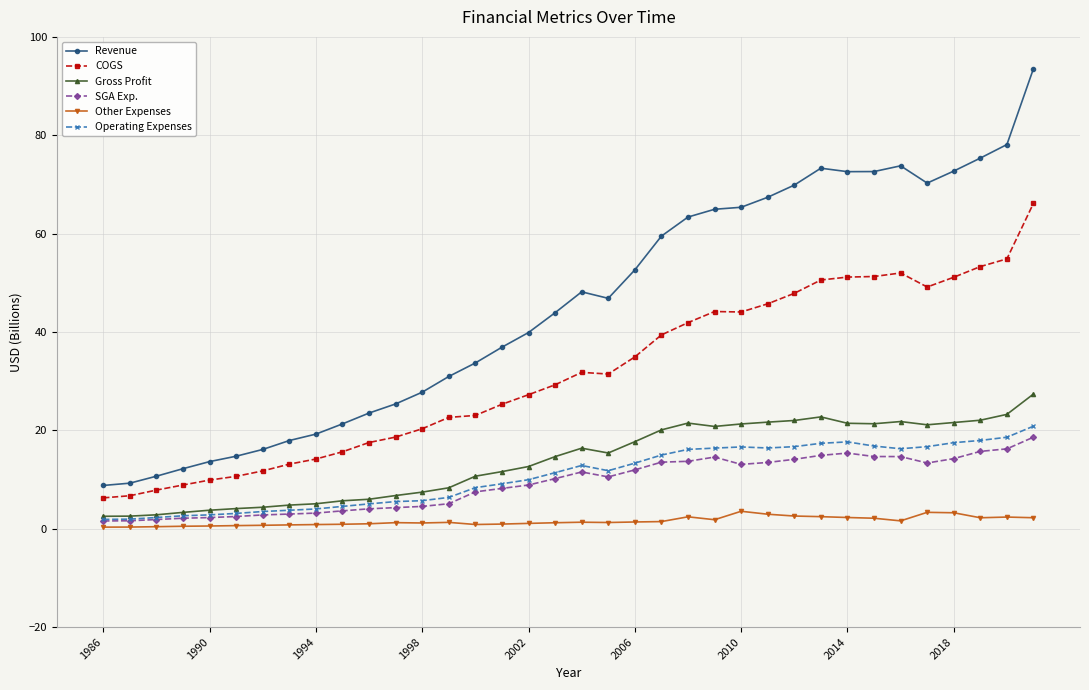

What is the highest value of the COGS series?

66.2